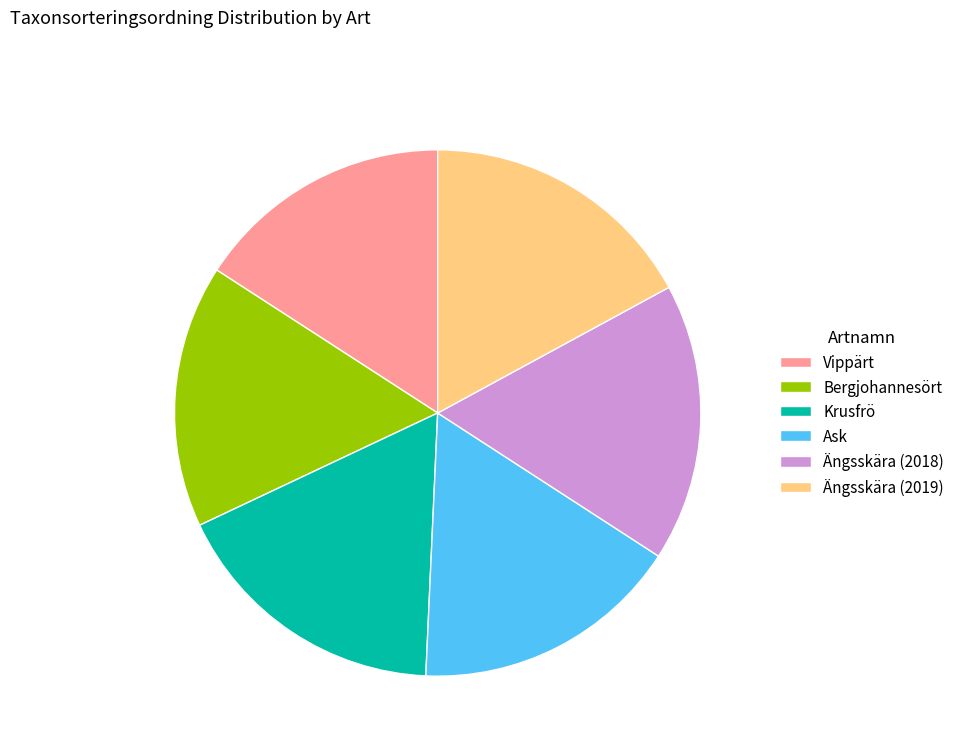

Does Krusfrö represent more than half of the total?

No